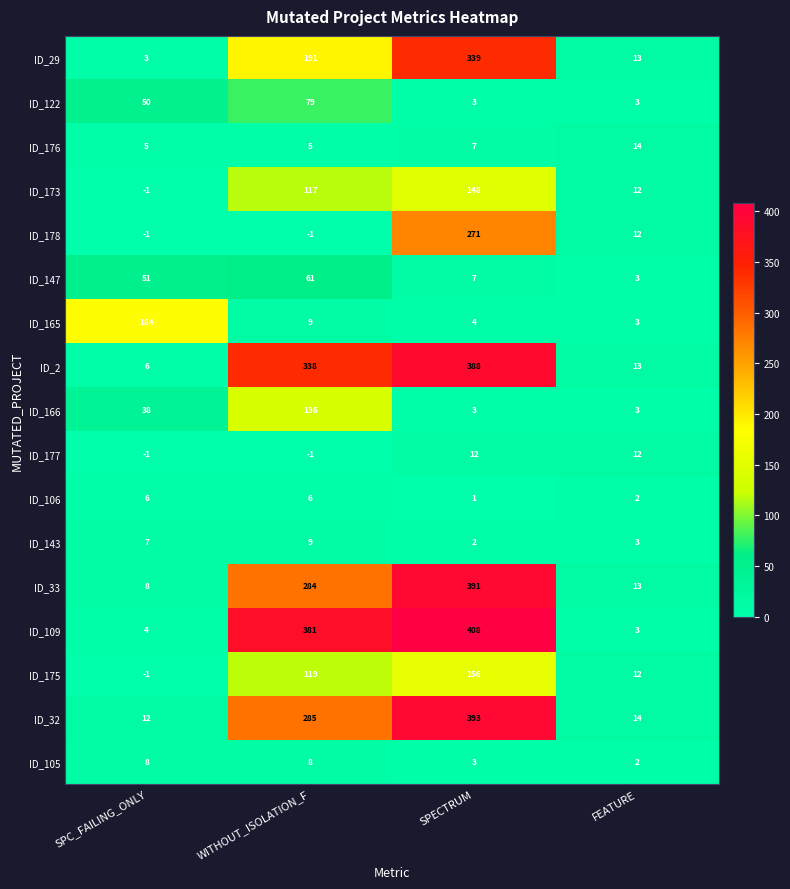

What is the total value across all series at WITHOUT_ISOLATION_F?

2026